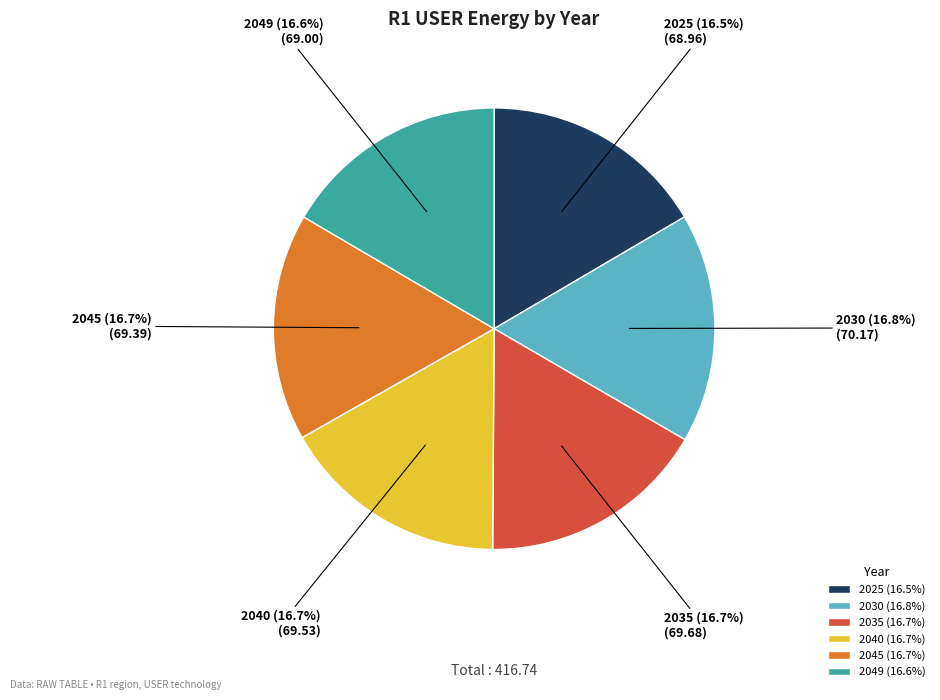

Is the sum of 2025 and 2035 greater than half?

No